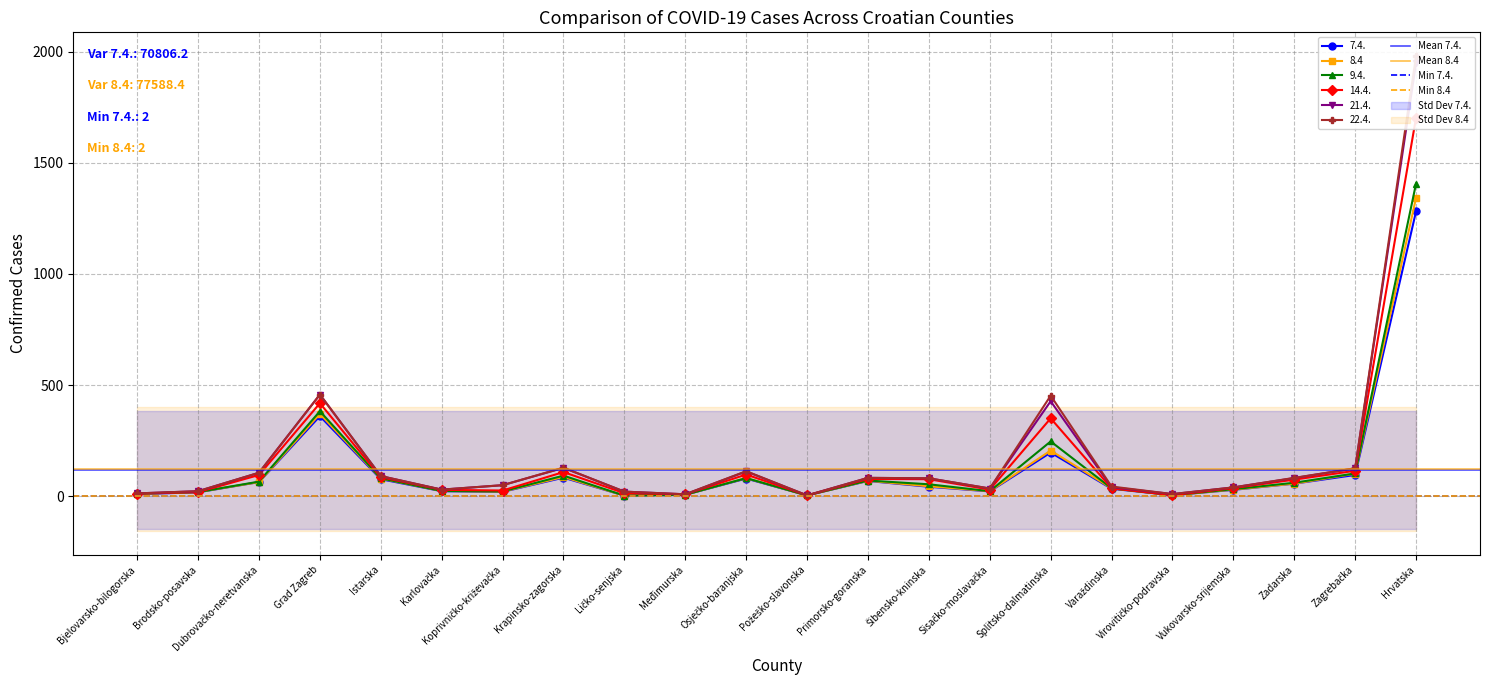

What is the minimum value shown in the chart?

2.0